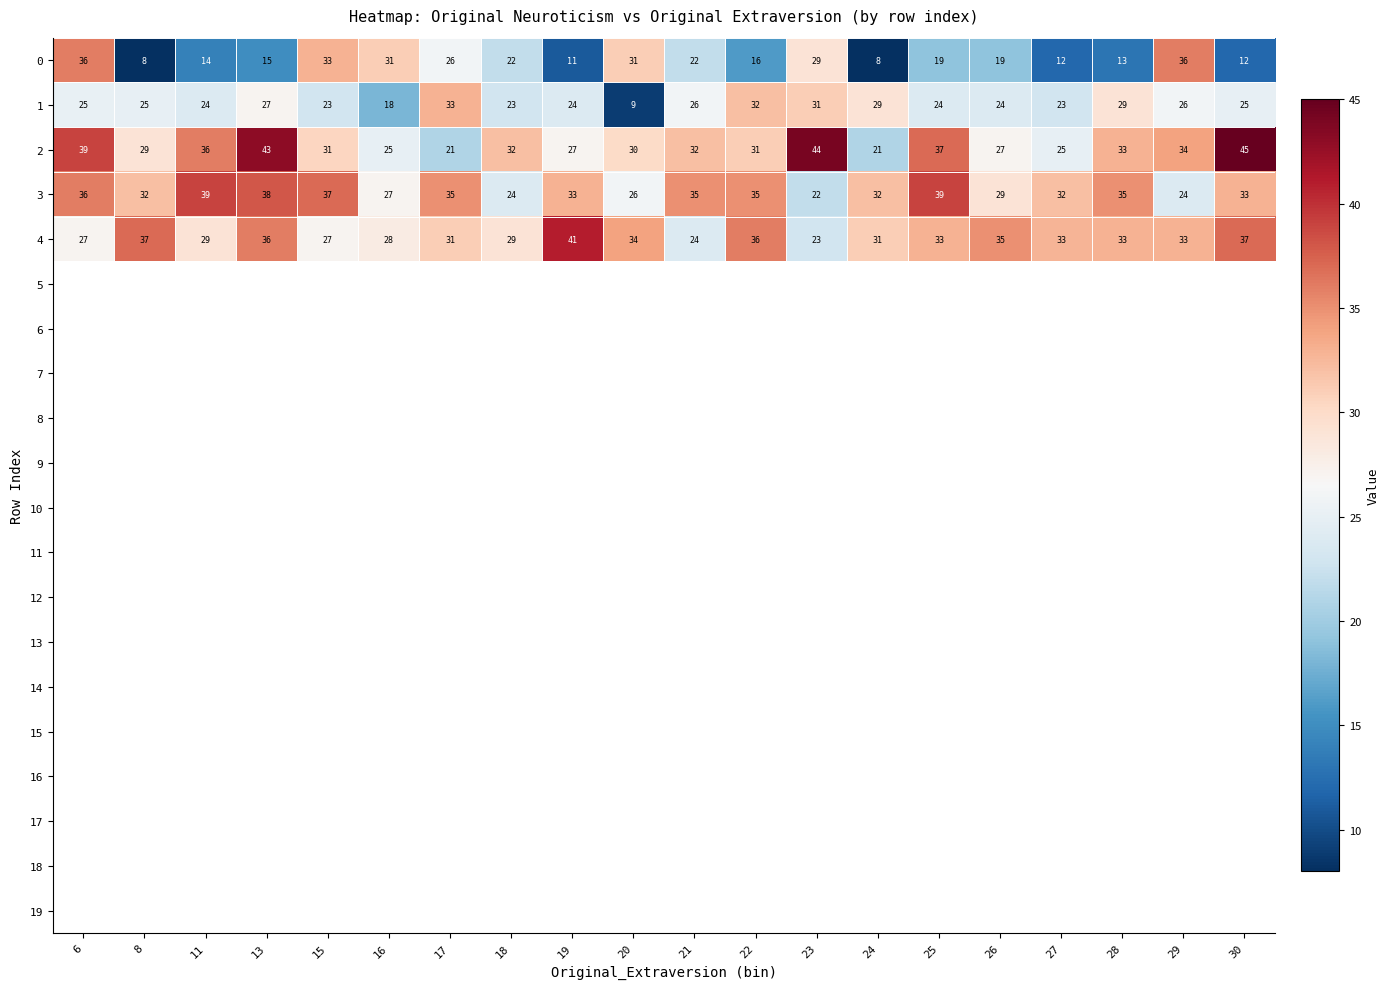

How many categories are shown in the chart?

20